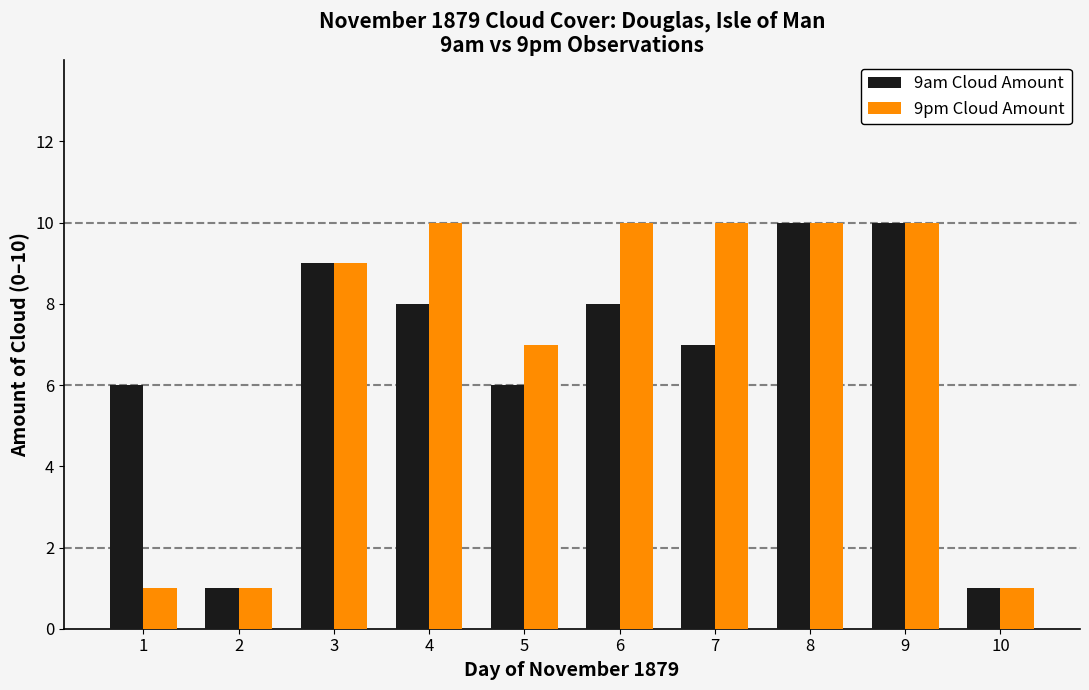

What is the lowest value of the 9pm Cloud Amount series?

1